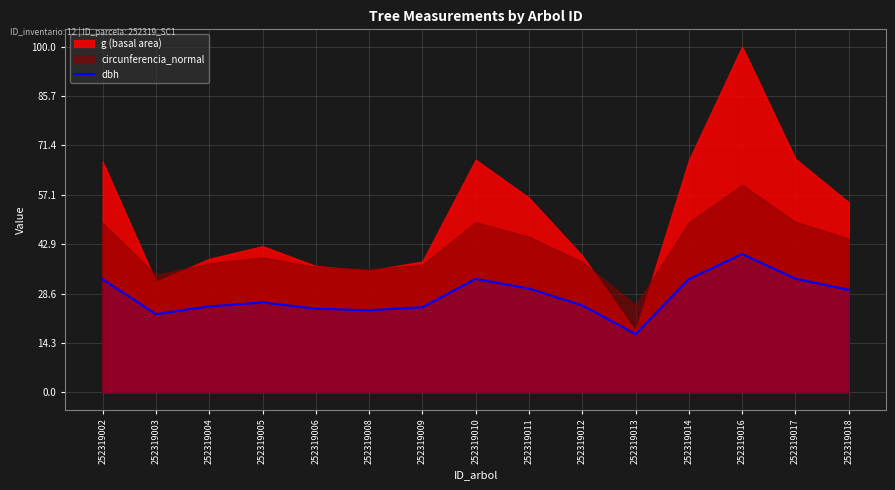

Does the chart display data point markers on the line(s)?

No